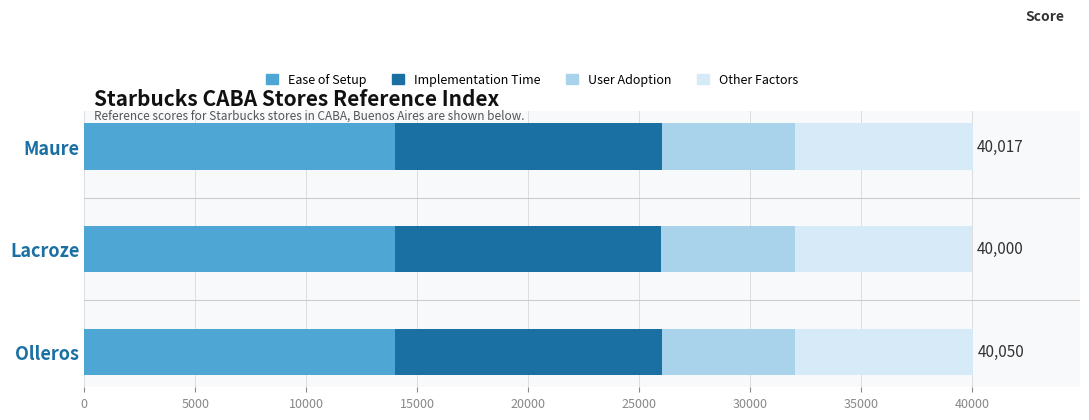

What is the minimum value for Ease of Setup?

14000.0